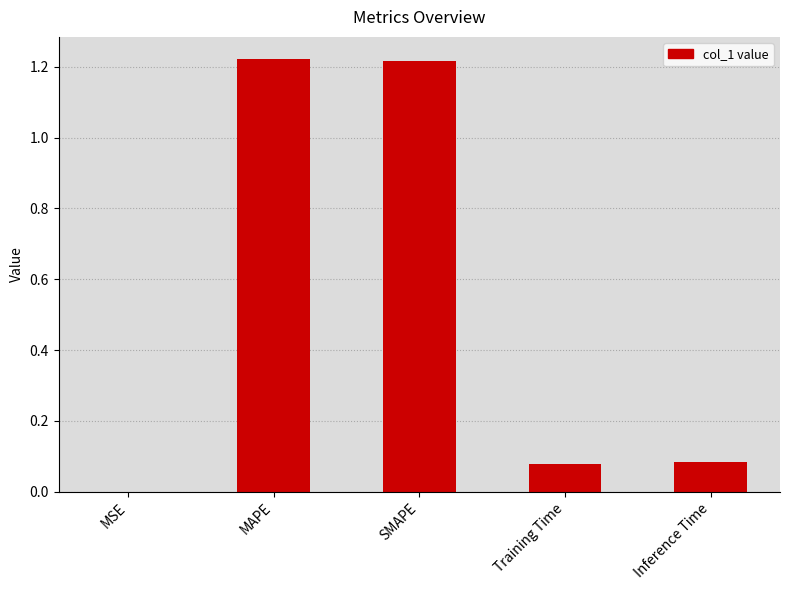

What is the sum of the values at SMAPE and Training Time?

1.3